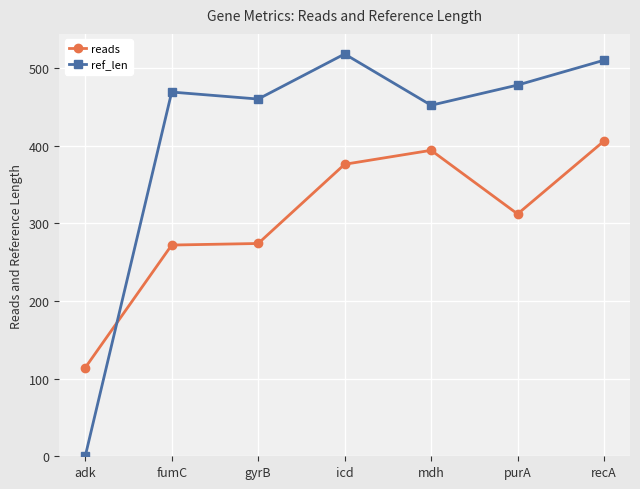

What is the difference between the second highest and minimum values in the reads series?

280